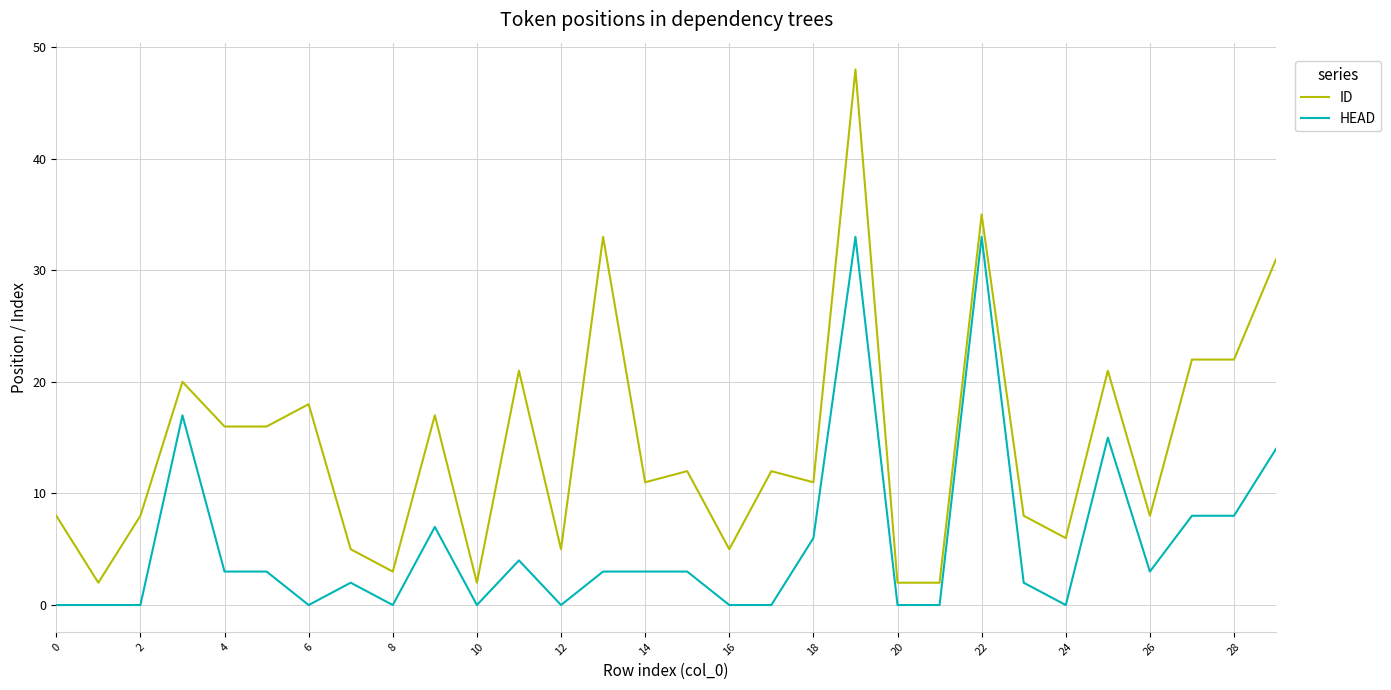

Which series has the widest spread of values?

ID